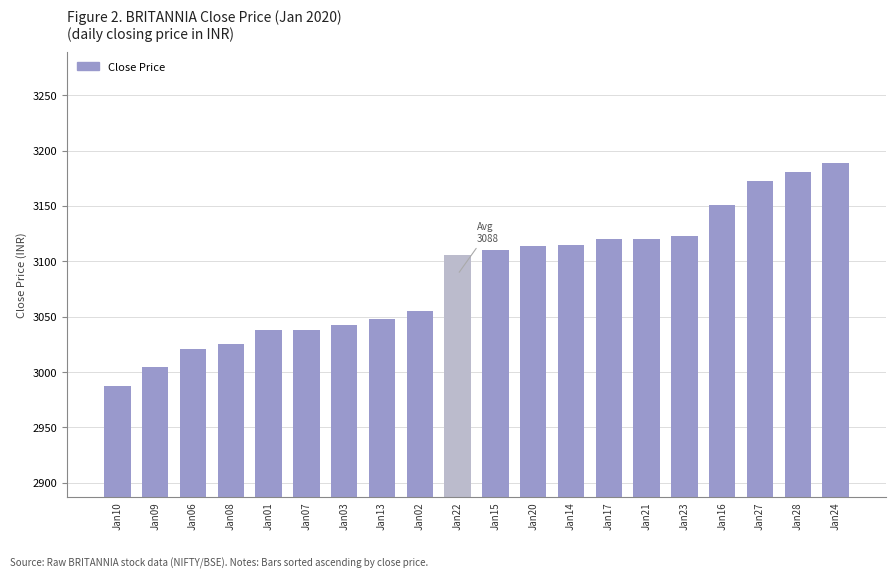

What is the difference between the maximum and minimum values?

201.6